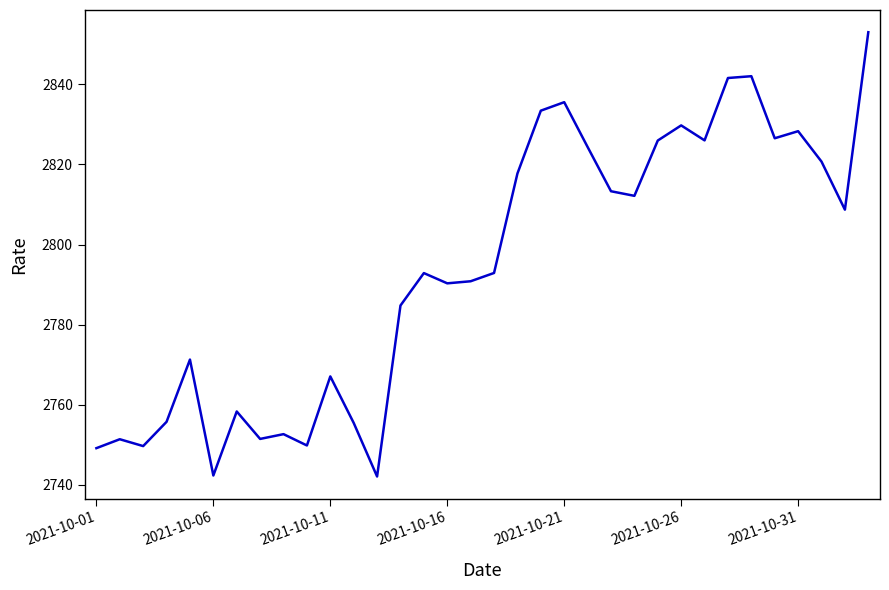

What is the smallest value displayed?

2742.1